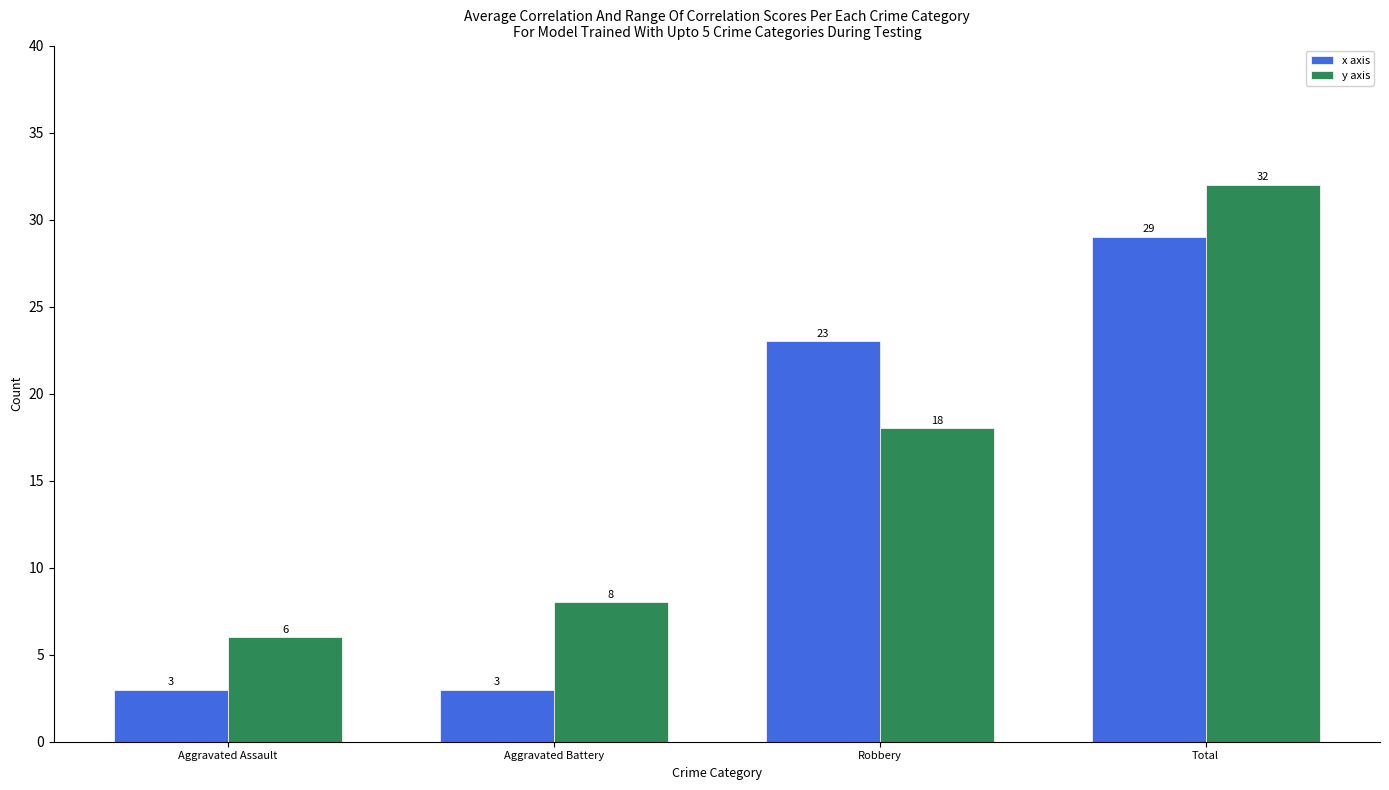

Is it true that y axis equals 51 at Total?

False